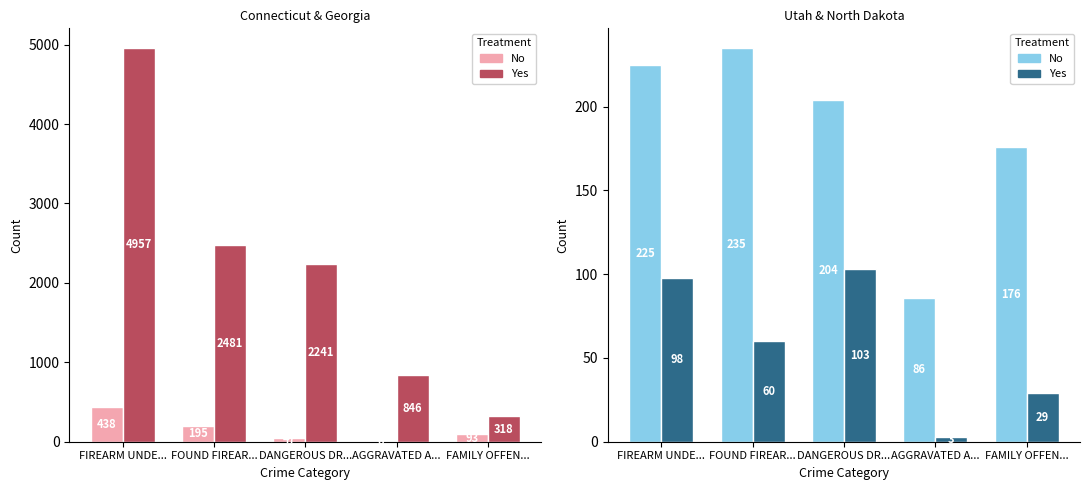

How many groups of bars are there?

5